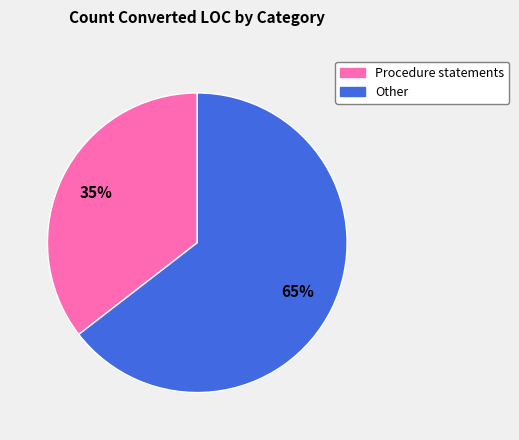

Is there any slice that represents more than half of the pie?

Yes